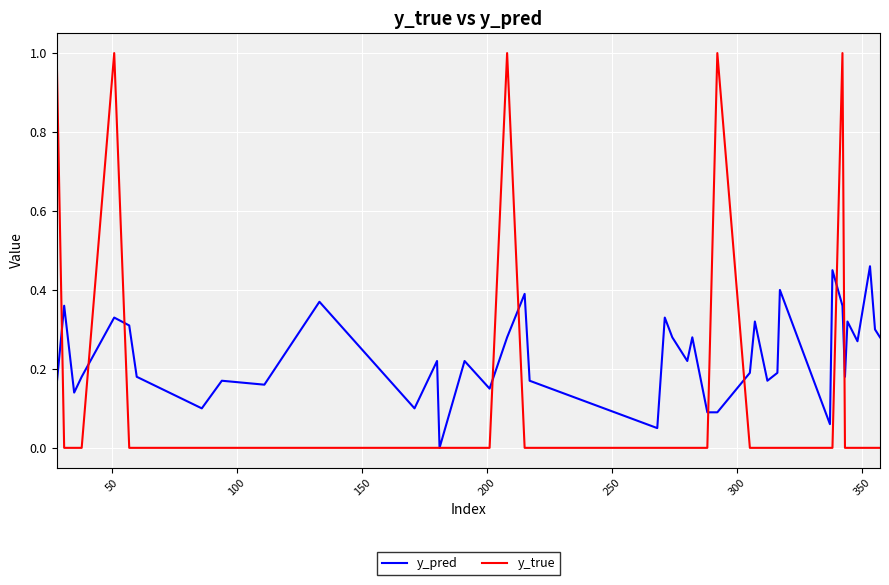

Which series has the widest spread of values?

y_true